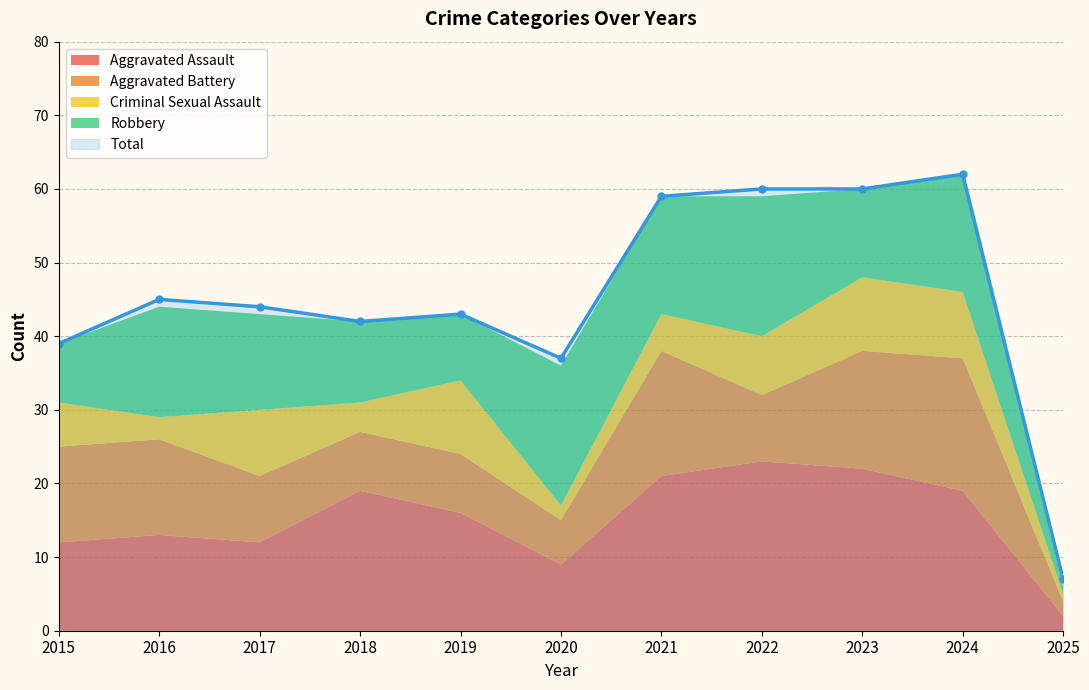

Rank the series by their maximum value, from lowest to highest.

Criminal Sexual Assault, Aggravated Battery, Robbery, Aggravated Assault, Total